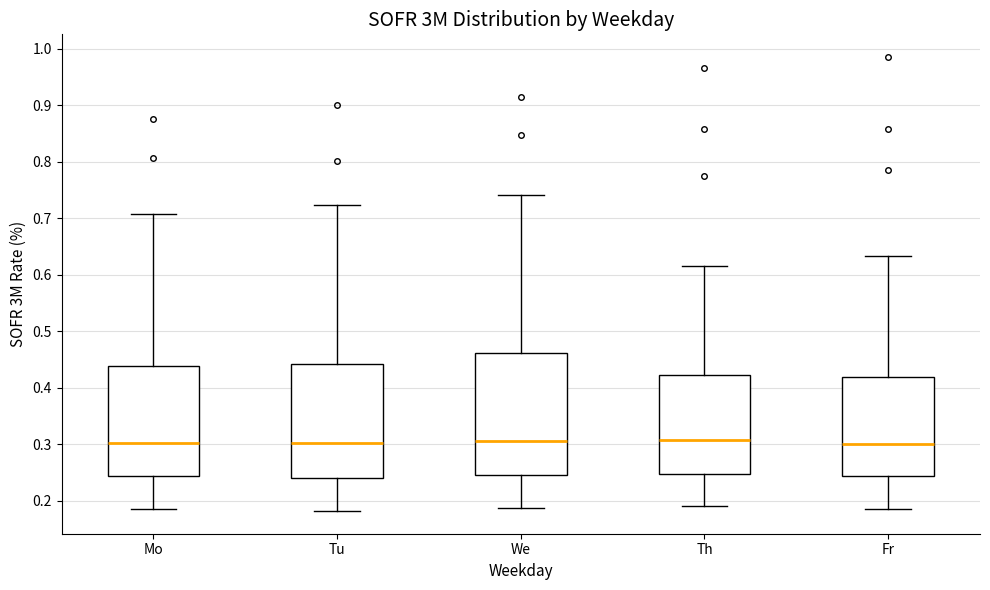

Reading left to right, transcribe this box plot: for each box, give where its median line is, the range the box spans, and where its two whiskers end, as read against the y-axis. The values are not printed on the chart, so give them approximately, as read against the axis.

Mo: median 0.30, box 0.24 to 0.44, whiskers 0.19 to 0.71
Tu: median 0.30, box 0.24 to 0.44, whiskers 0.18 to 0.72
We: median 0.31, box 0.25 to 0.46, whiskers 0.19 to 0.74
Th: median 0.31, box 0.25 to 0.42, whiskers 0.19 to 0.62
Fr: median 0.30, box 0.24 to 0.42, whiskers 0.19 to 0.63